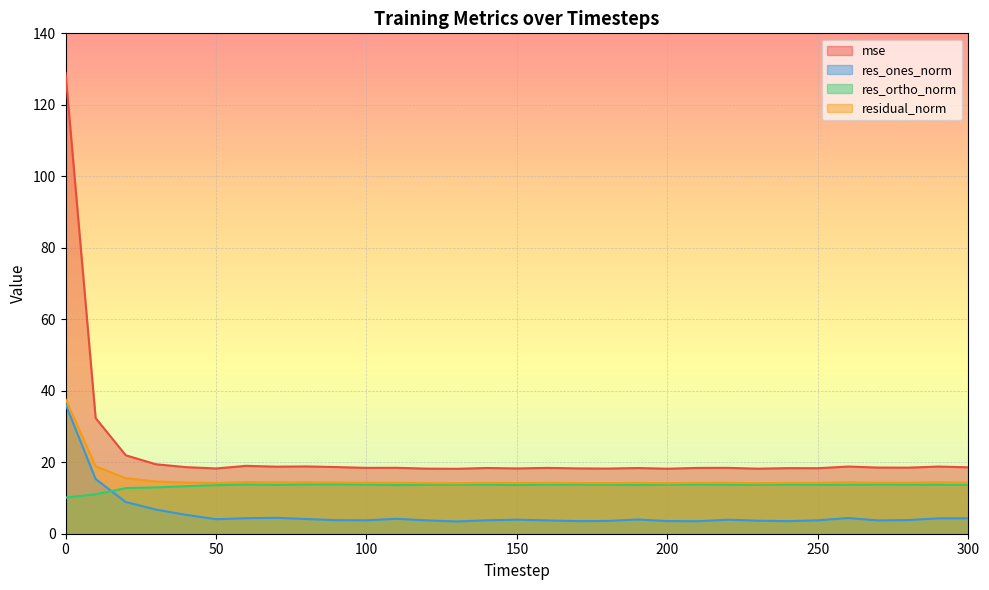

True or false: residual_norm has more than 2 interior local peaks.

True